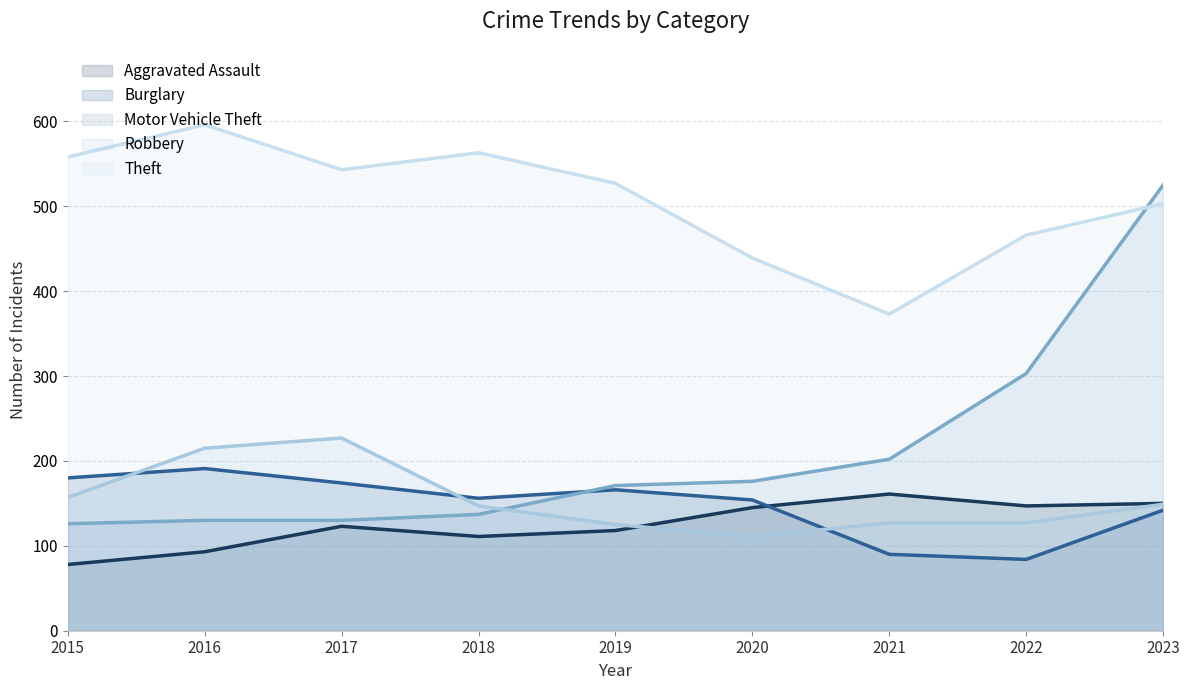

What is the sum of all Theft values?

4568